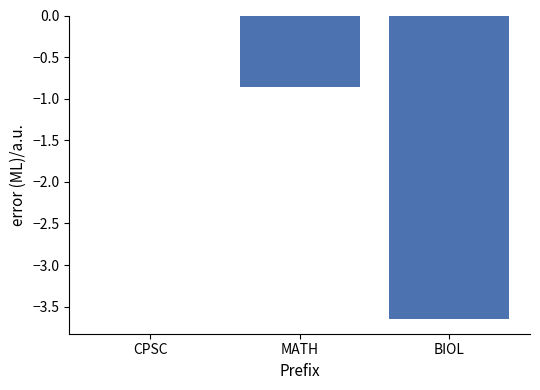

Which has a higher value, CPSC or MATH?

CPSC